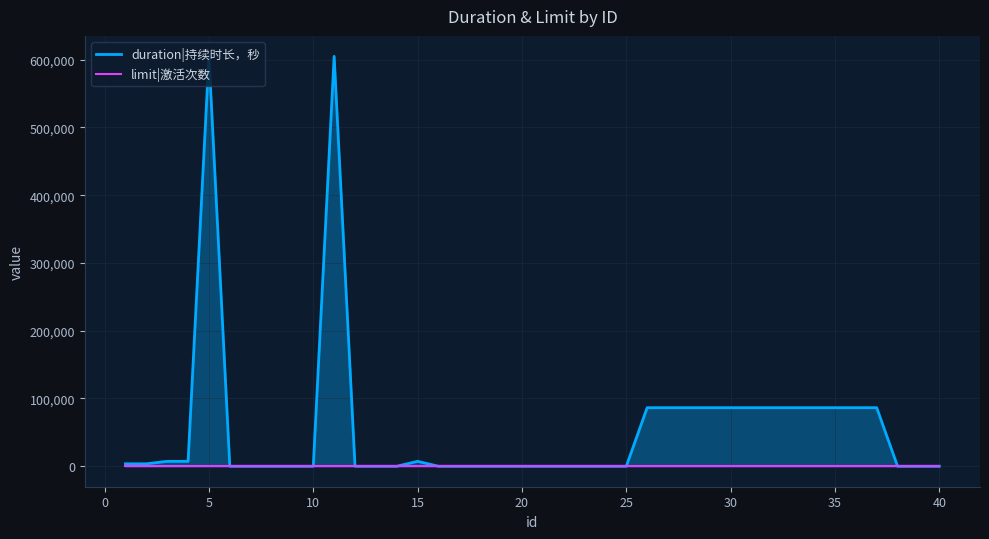

Rank the series by their maximum value, from lowest to highest.

limit|激活次数, duration|持续时长，秒